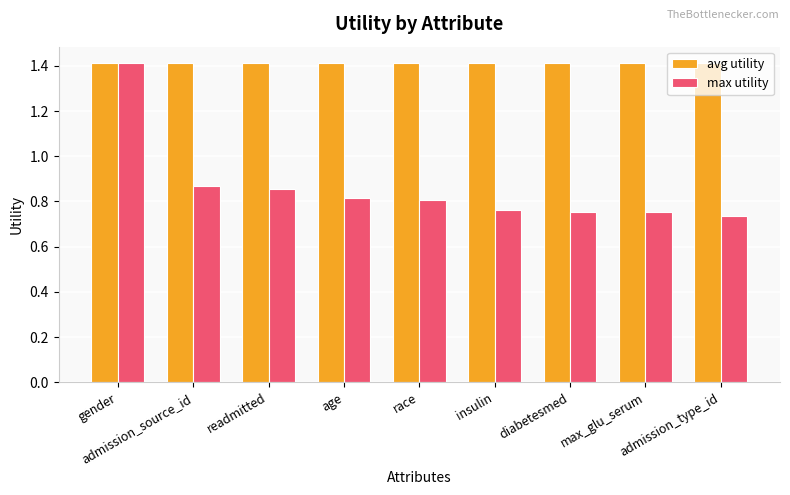

How many groups of bars are there?

9